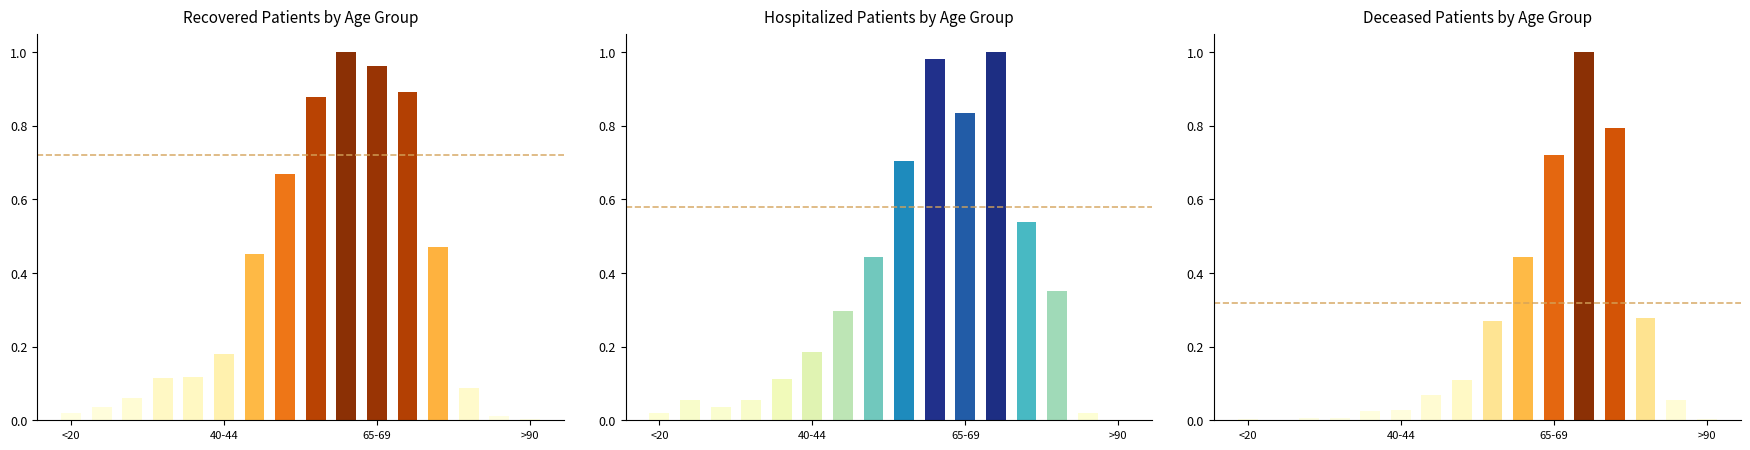

Reading right to left, what are all the values shown in this chart?

recovered_patients: 0.0	0.0	0.1	0.5	0.9	1.0	1.0	0.9	0.7	0.5	0.2	0.1	0.1	0.1	0.0	0.0
patients_in_hospital: 0.0	0.0	0.4	0.5	1.0	0.8	1.0	0.7	0.4	0.3	0.2	0.1	0.1	0.0	0.1	0.0
deceased_patients: 0.0	0.1	0.3	0.8	1.0	0.7	0.4	0.3	0.1	0.1	0.0	0.0	0.0	0.0	0.0	0.0